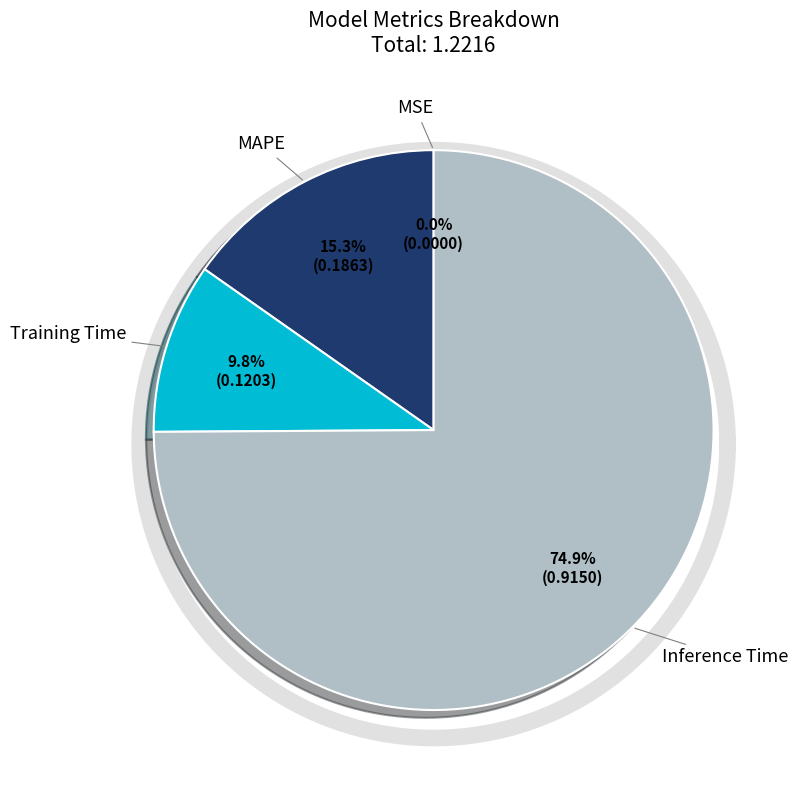

Which slice is the smallest?

MSE